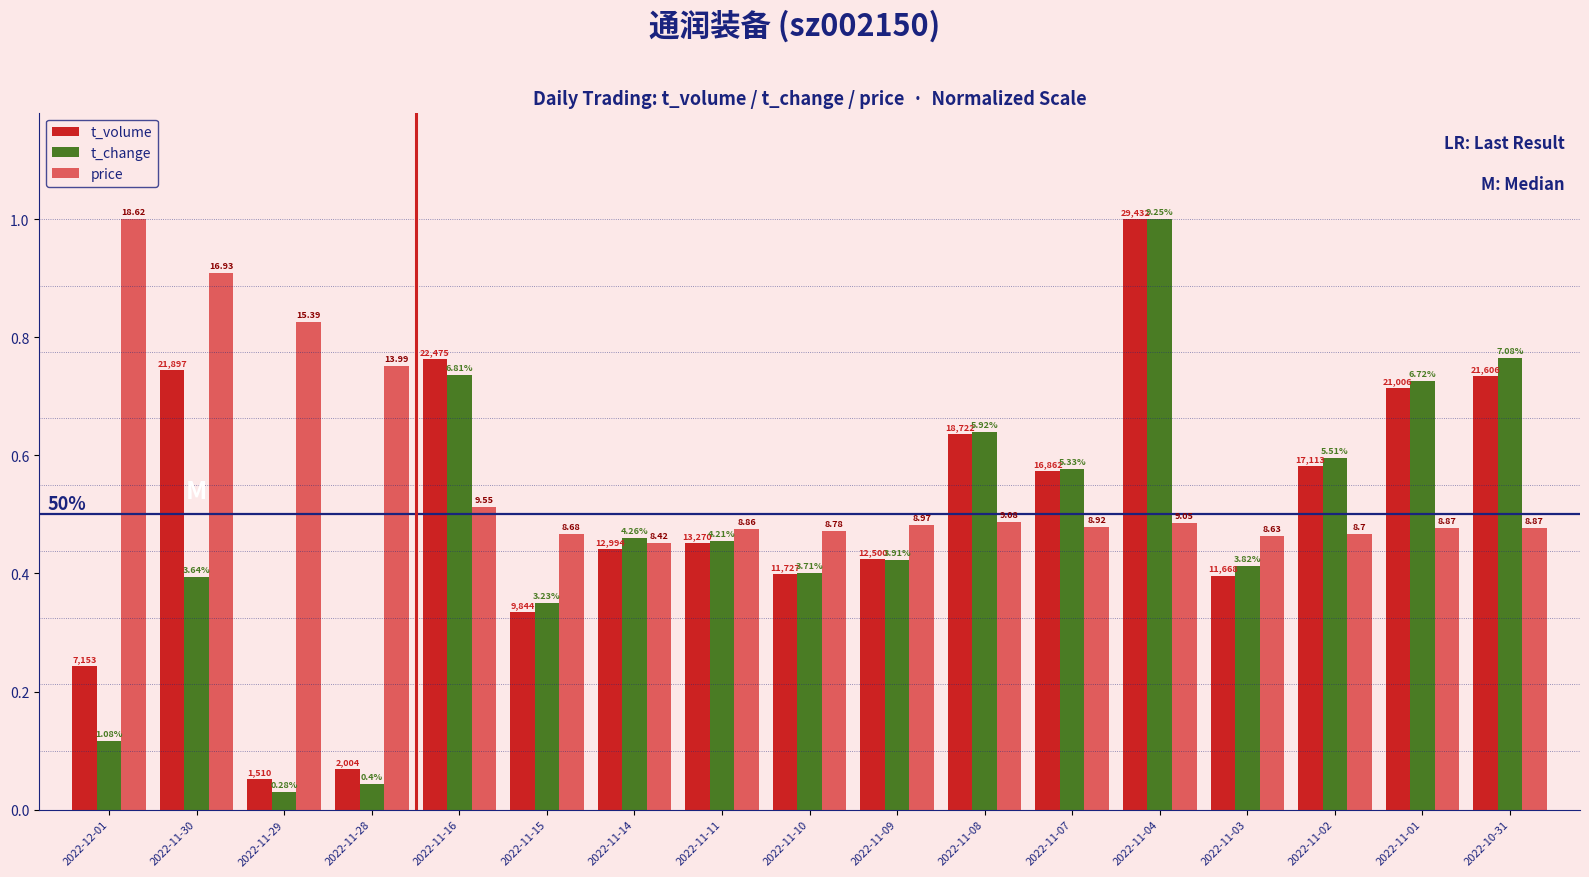

List the series in order of their peak value, highest first.

t_volume, t_change, price